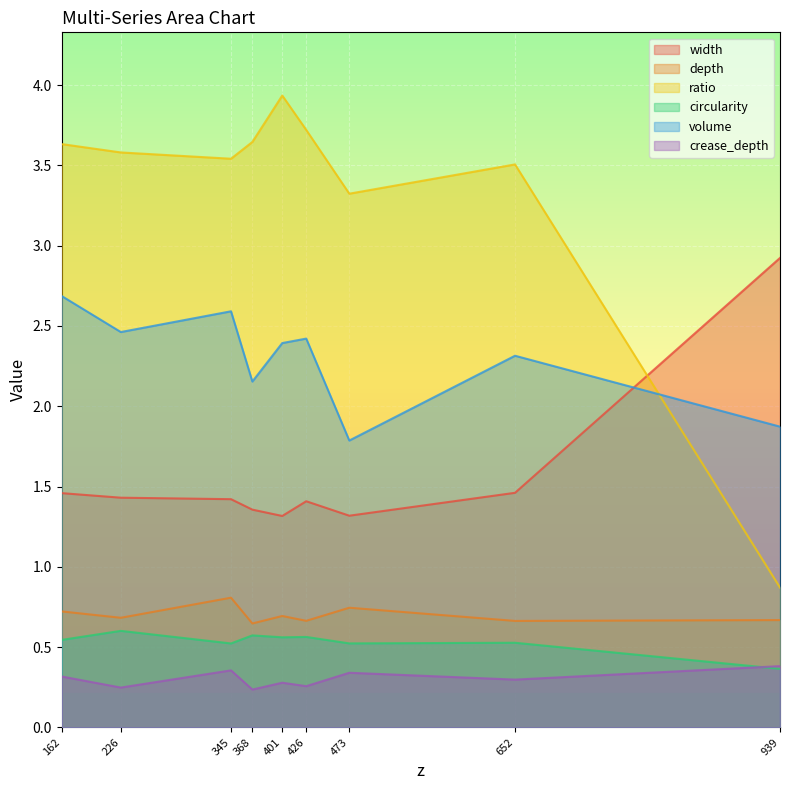

Which series has the largest range (max minus min)?

ratio